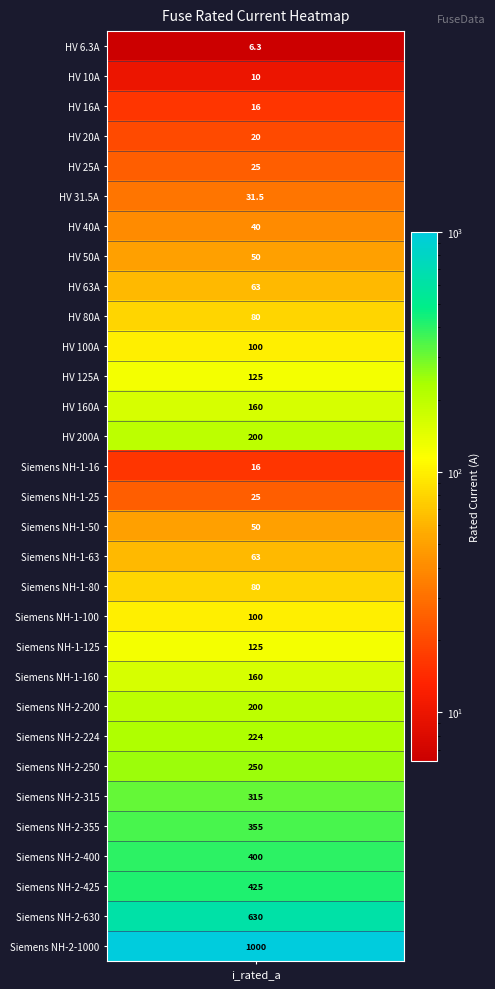

Reading left to right, list all the values displayed in this chart.

6.3	10.0	16.0	20.0	25.0	31.5	40.0	50.0	63.0	80.0	100.0	125.0	160.0	200.0	16.0	25.0	50.0	63.0	80.0	100.0	125.0	160.0	200.0	224.0	250.0	315.0	355.0	400.0	425.0	630.0	1000.0